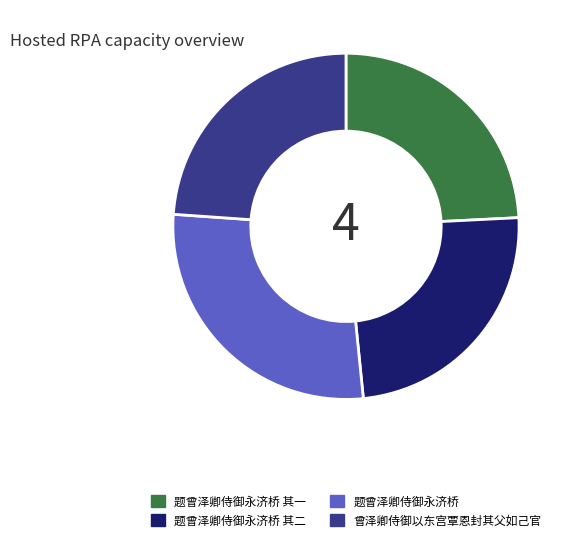

What is the largest slice in the pie chart?

题曾泽卿侍御永济桥